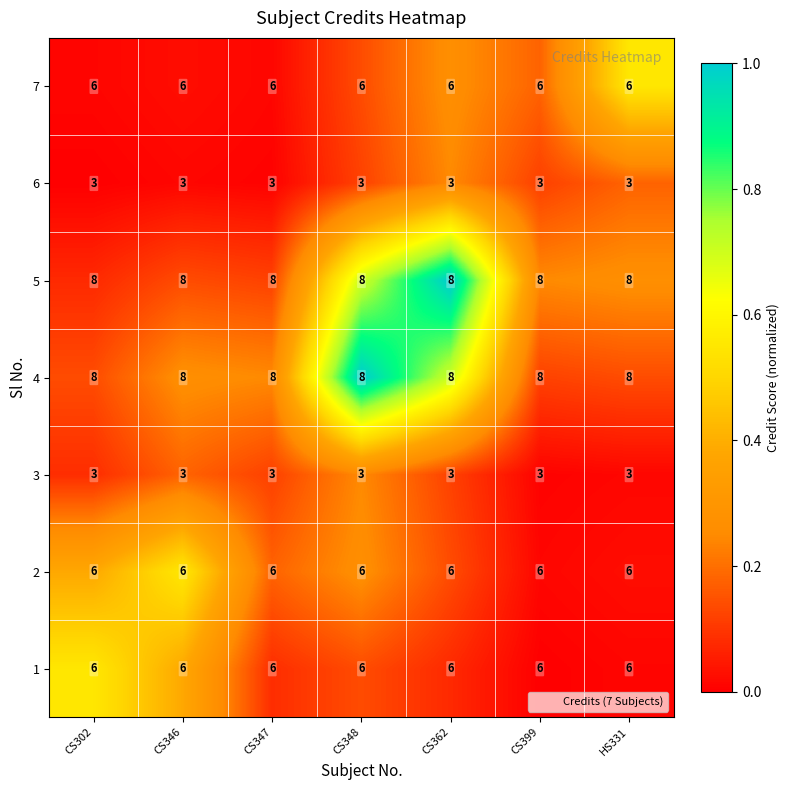

Read the 3 value at CS399.

3